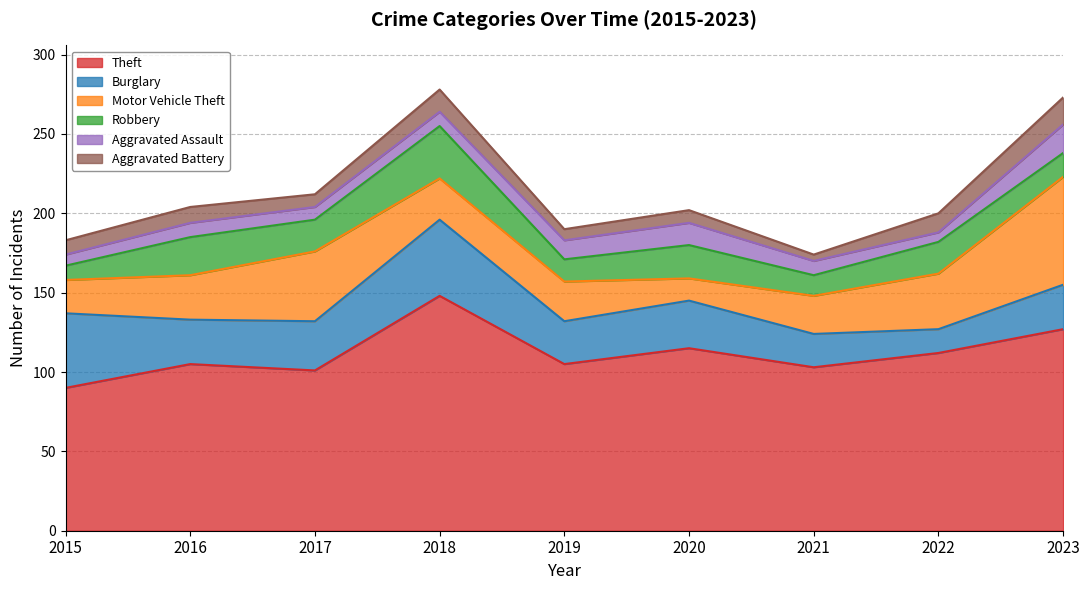

The Motor Vehicle Theft series shows 6 at 2021. True or false?

False